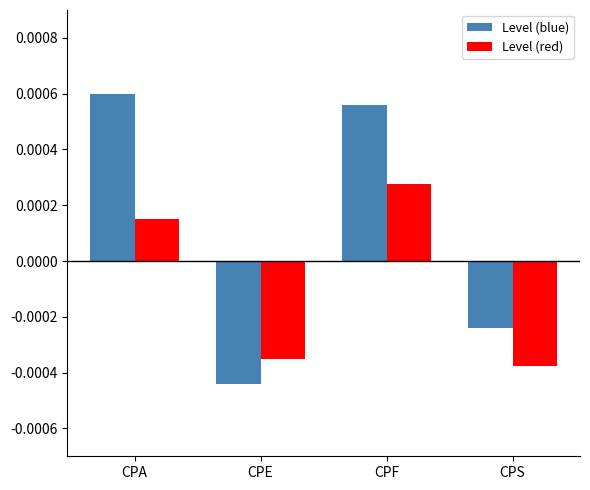

Which series has the largest range (max minus min)?

Level (blue)